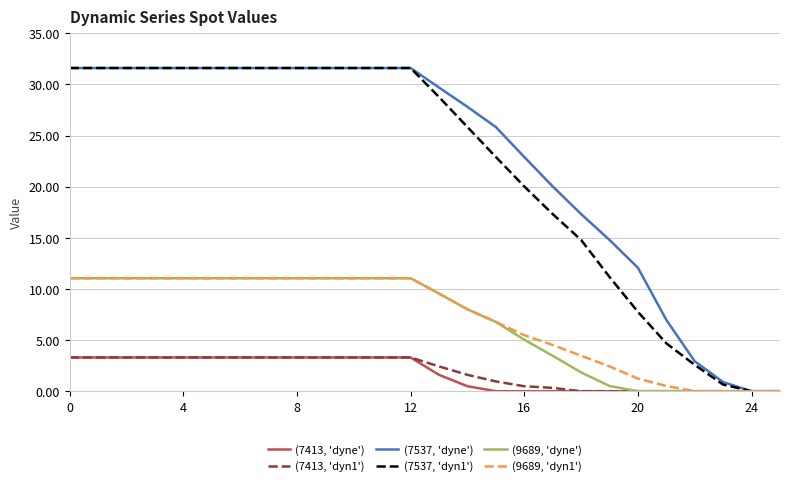

What is the maximum value for (7537, 'dyne')?

31.6